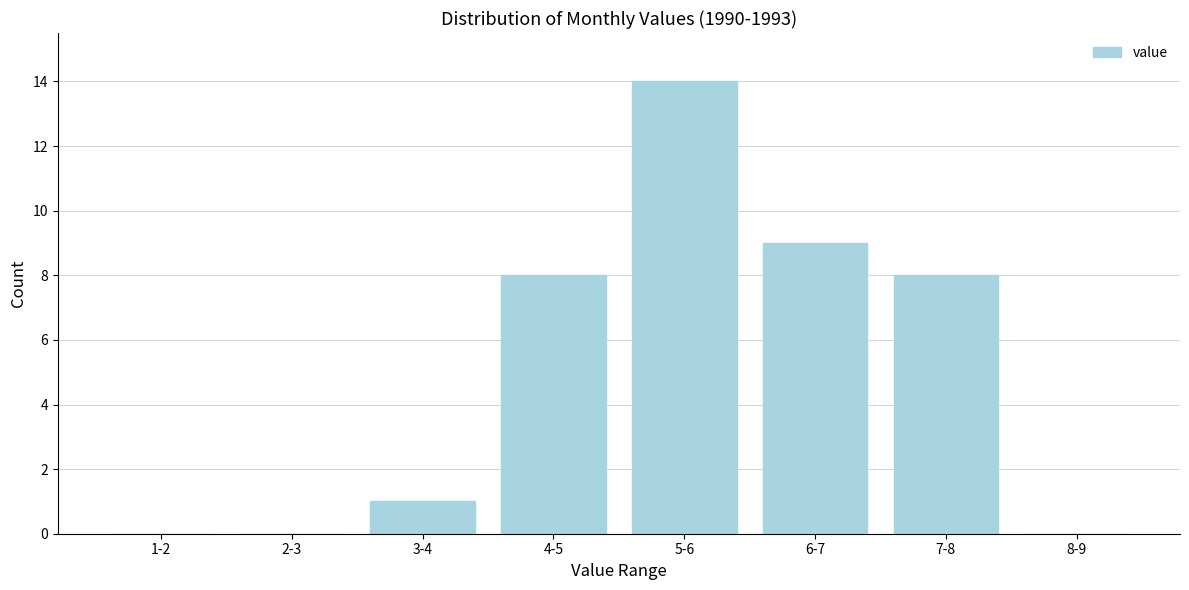

Reading right to left, transcribe all the data shown in this chart.

8-9=0	7-8=8	6-7=9	5-6=14	4-5=8	3-4=1	2-3=0	1-2=0